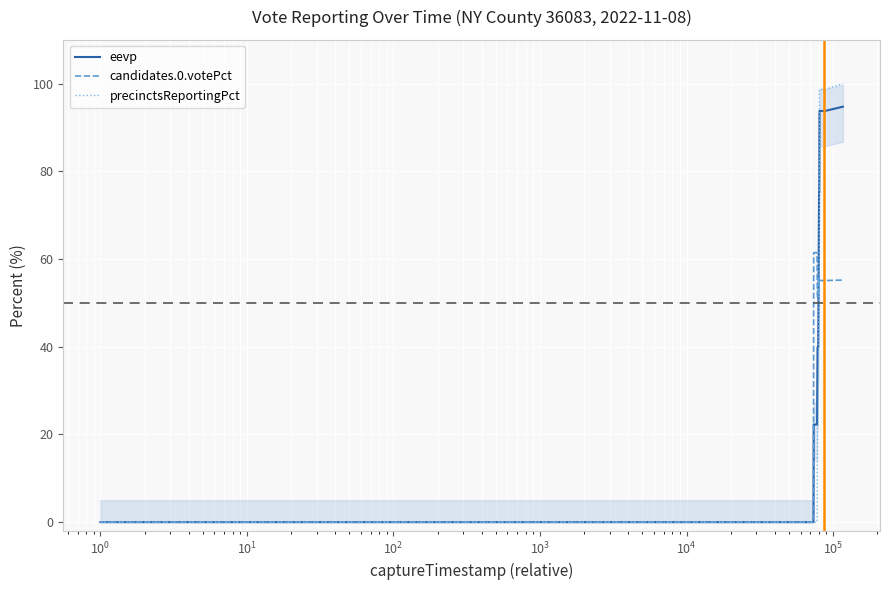

What is the sum of all eevp values?

2258.4